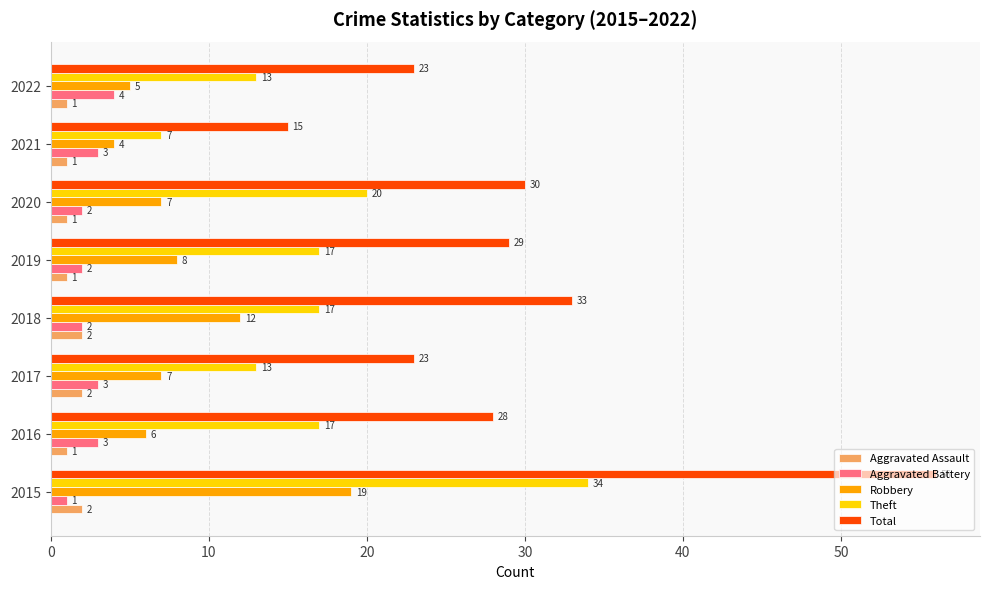

How many series are shown in this chart?

5